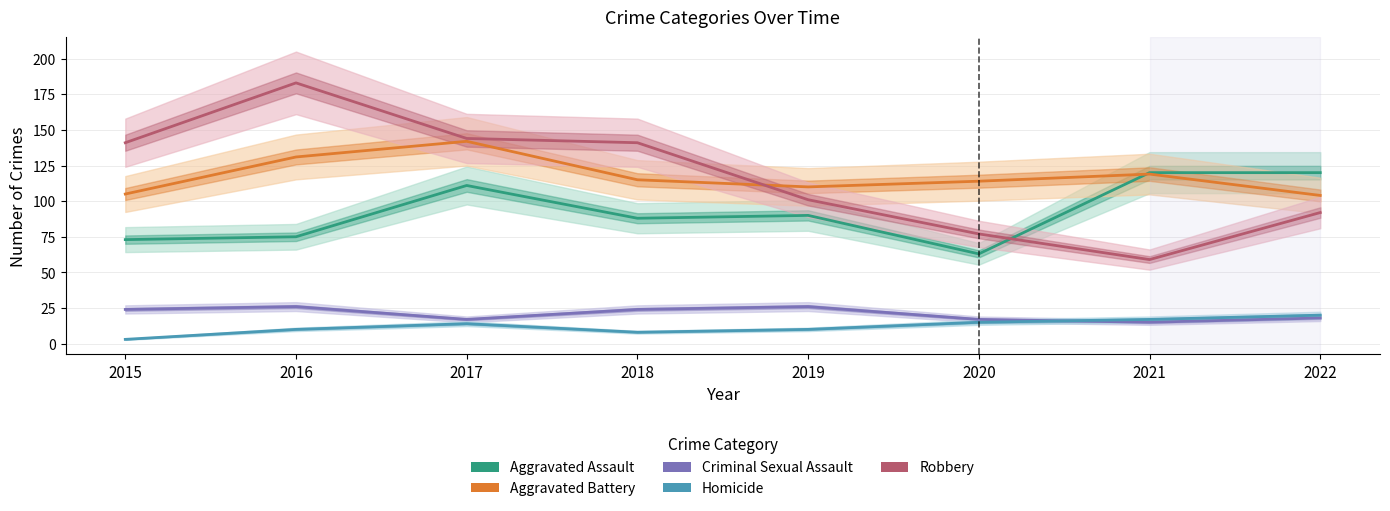

Count the Aggravated Battery values in the range 110 to 131.

5